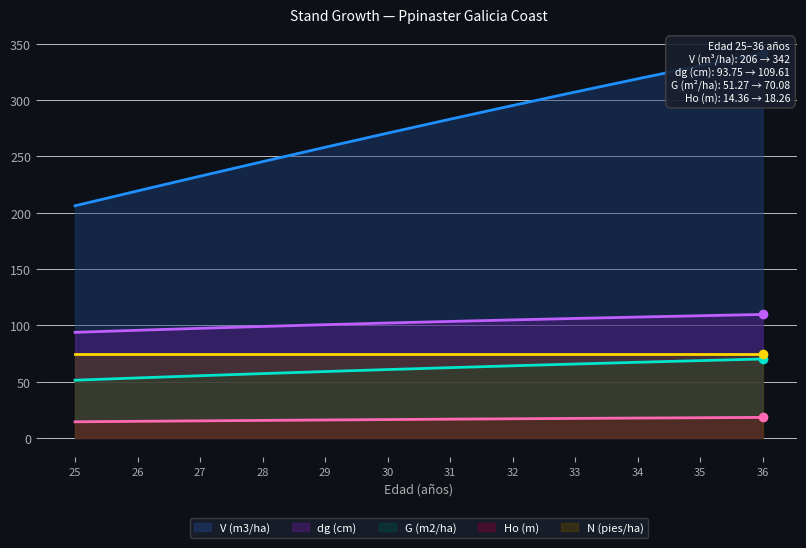

True or false: Ho (m) has more than 1 interior local peaks.

False